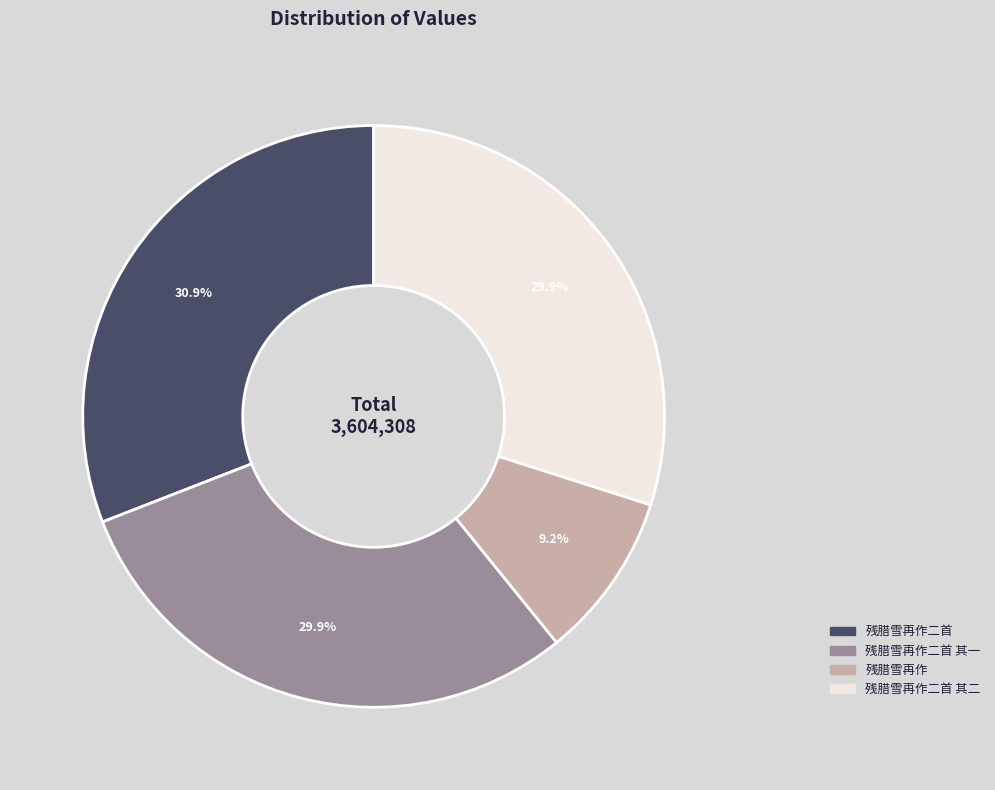

How many segments does this pie chart have?

4